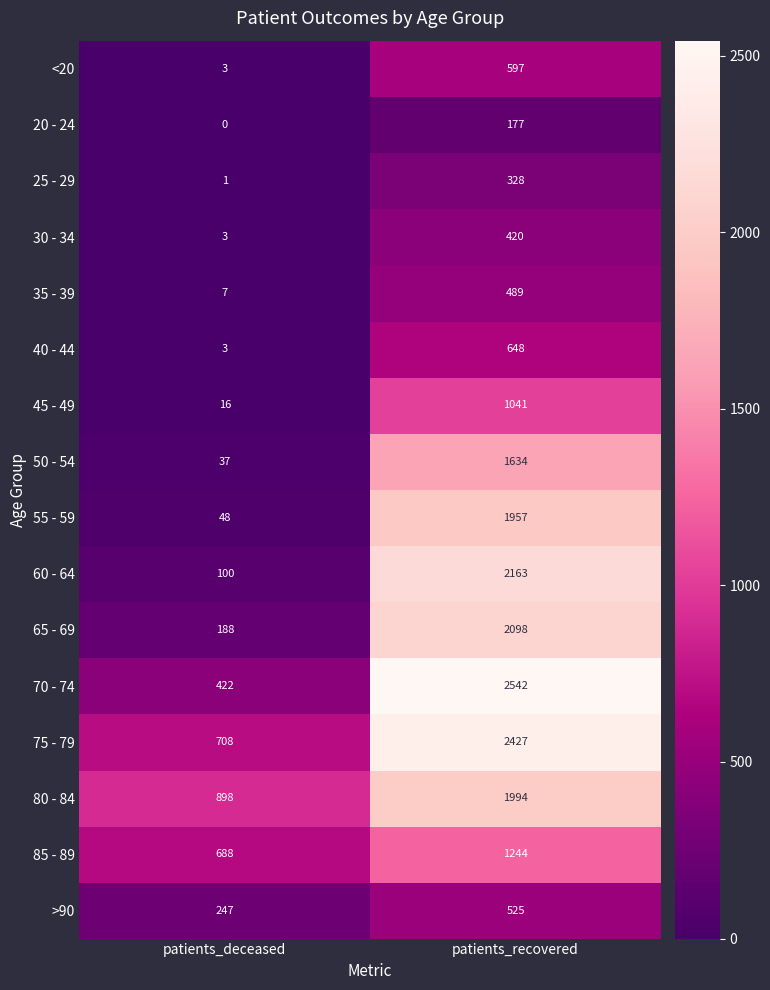

What is the maximum value for 30 - 34?

420